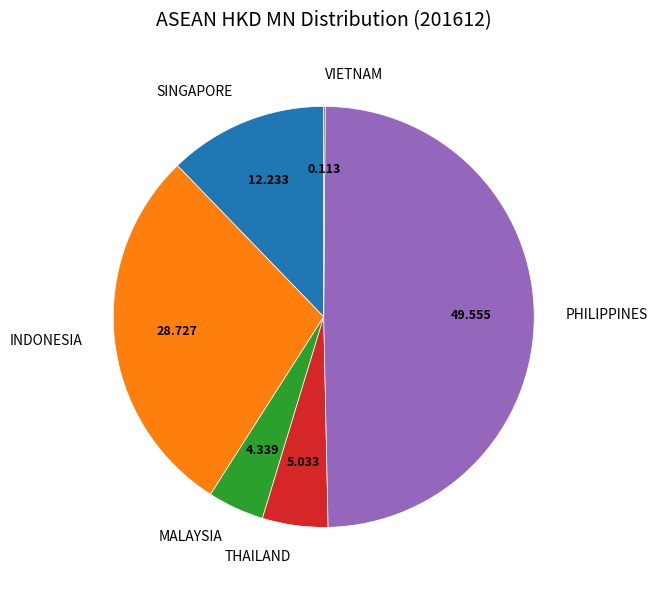

Between PHILIPPINES and INDONESIA, which is larger?

PHILIPPINES